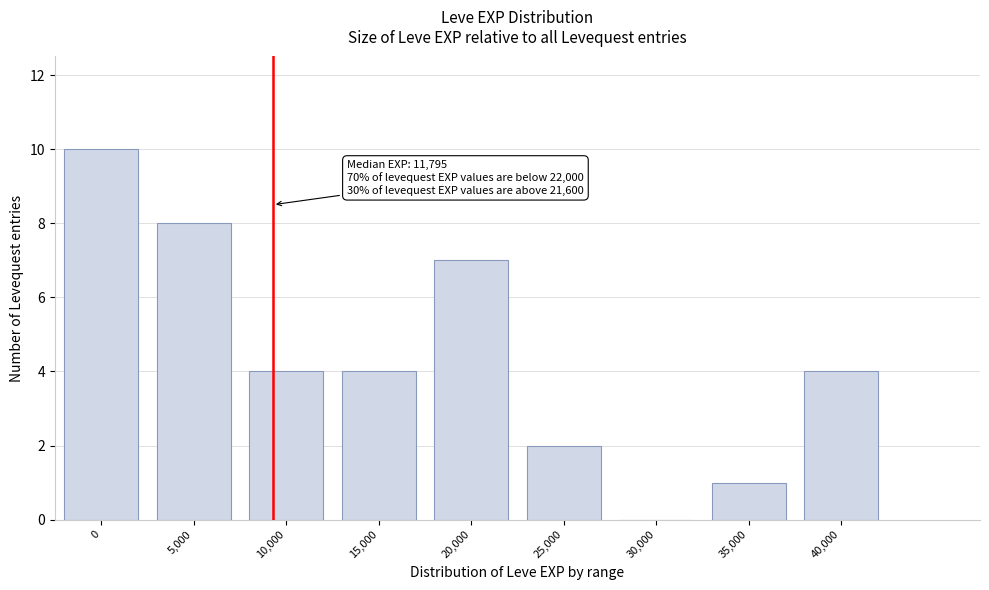

Reading left to right, extract all data points from this chart.

0=10	5,000=8	10,000=4	15,000=4	20,000=7	25,000=2	30,000=0	35,000=1	40,000=4